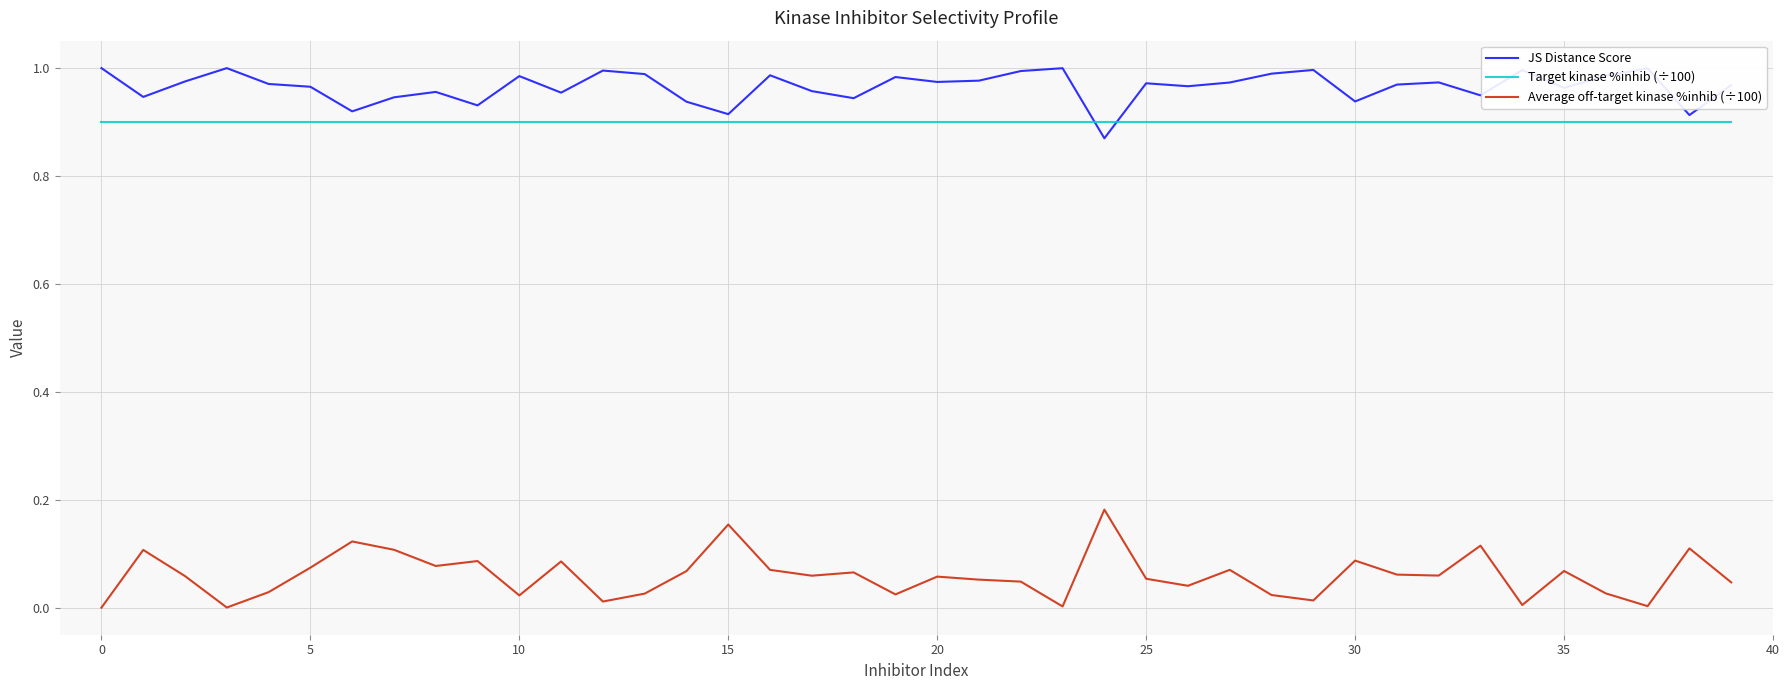

True or false: Target kinase %inhib (÷100) and Average off-target kinase %inhib (÷100) intersect in this chart.

False